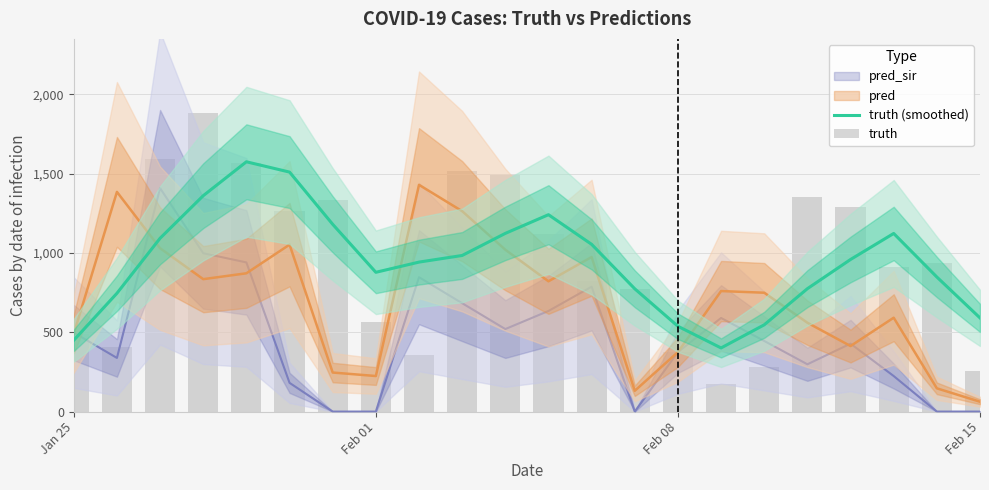

What is the greatest value displayed?

1879.0